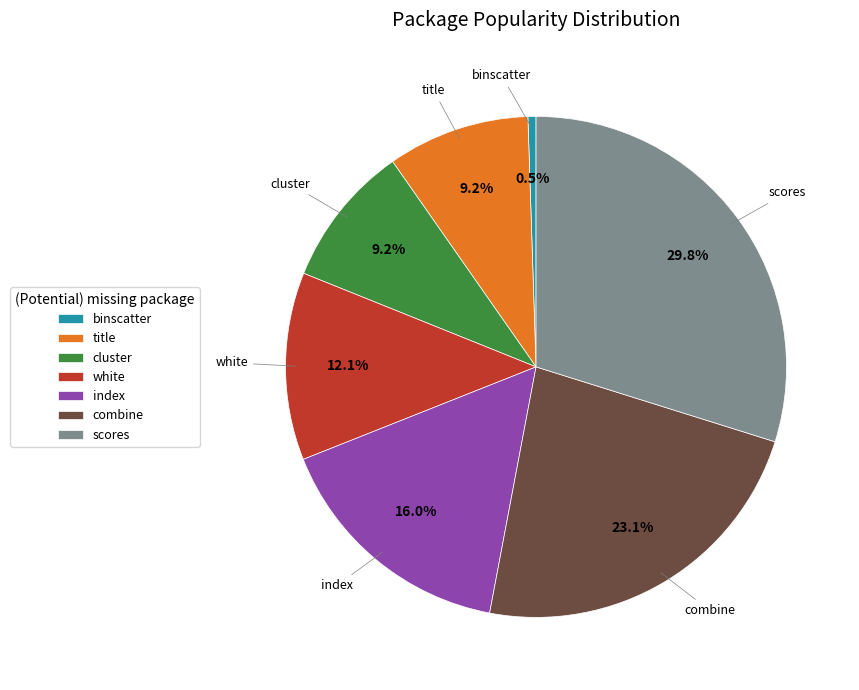

Is it true that combine is 23% of the pie?

True